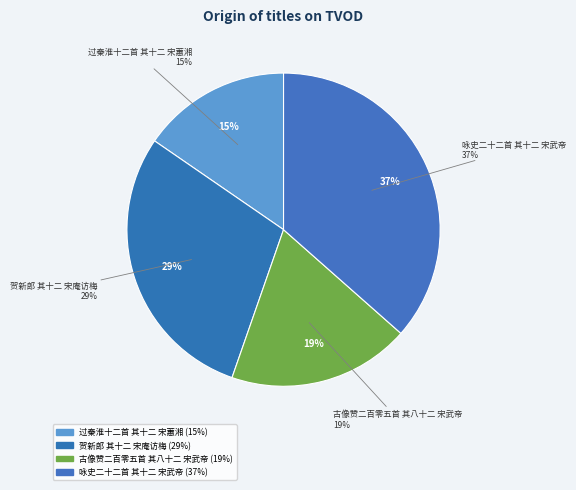

Is there a majority slice in this chart?

No